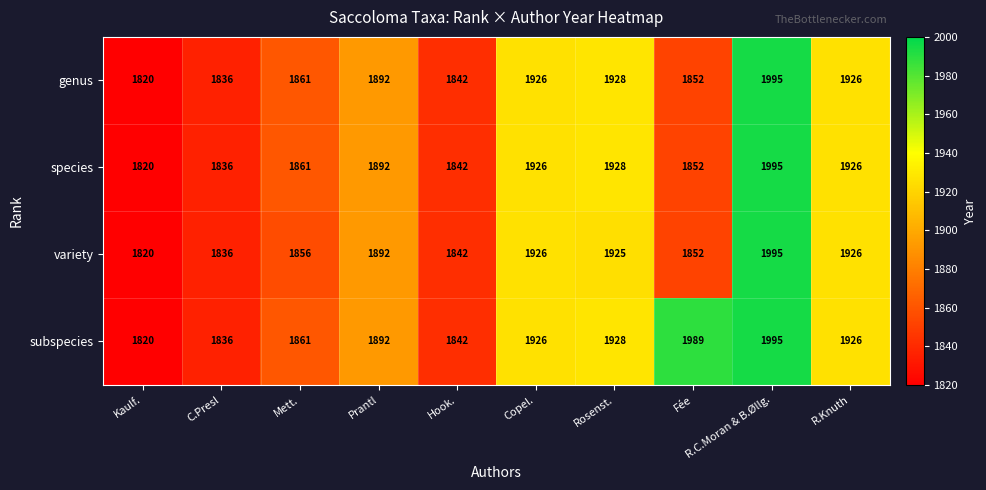

What is the maximum value shown in the chart?

1995